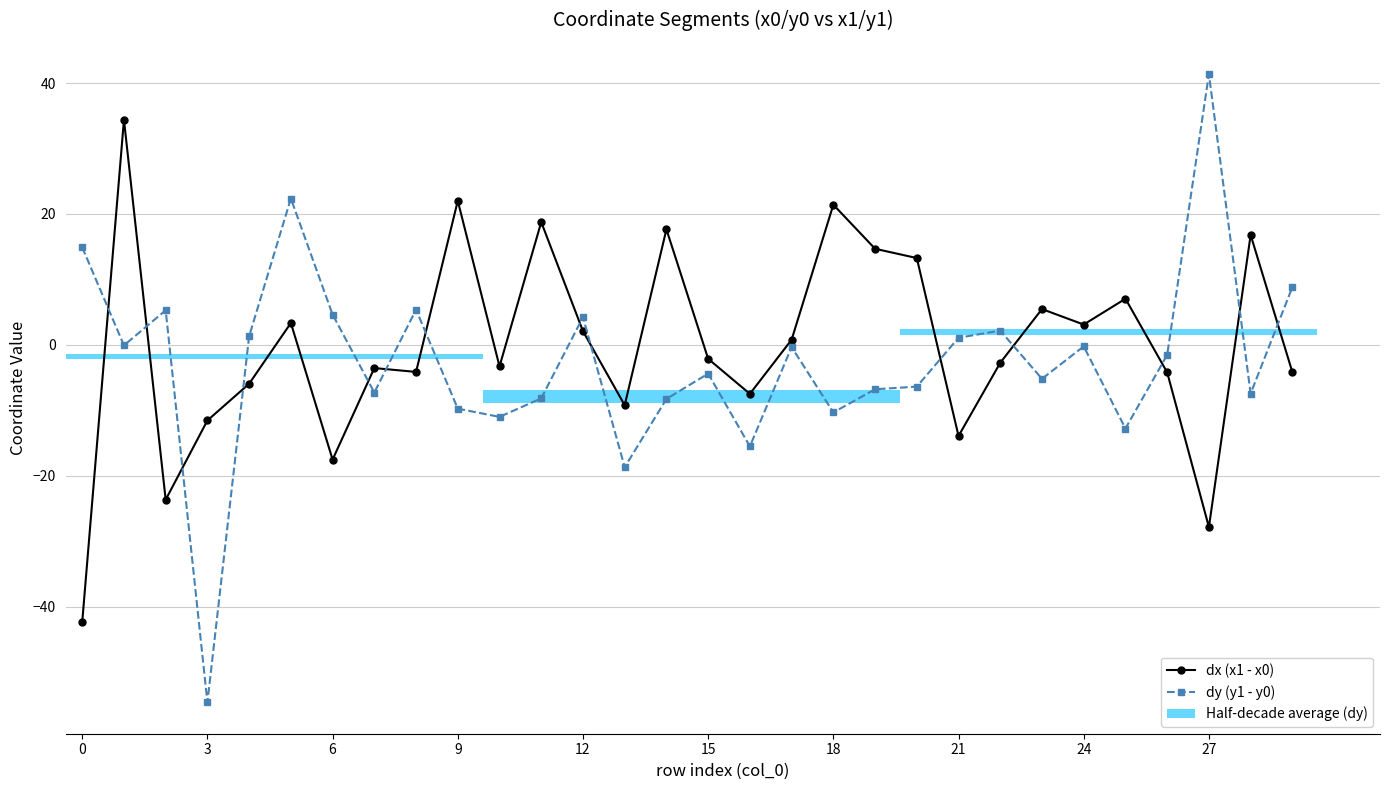

What is the label of the 10th bar from the right?

20